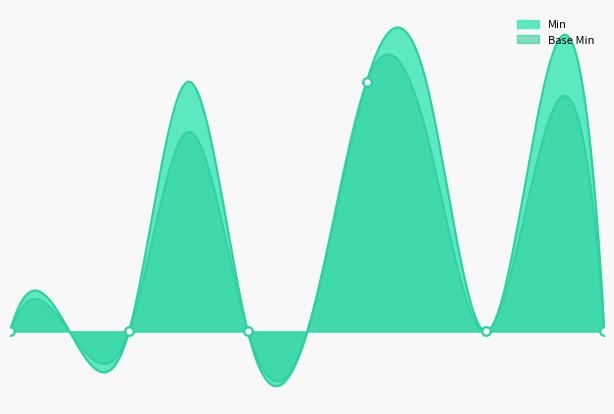

Which series reaches the maximum Y coordinate?

Min